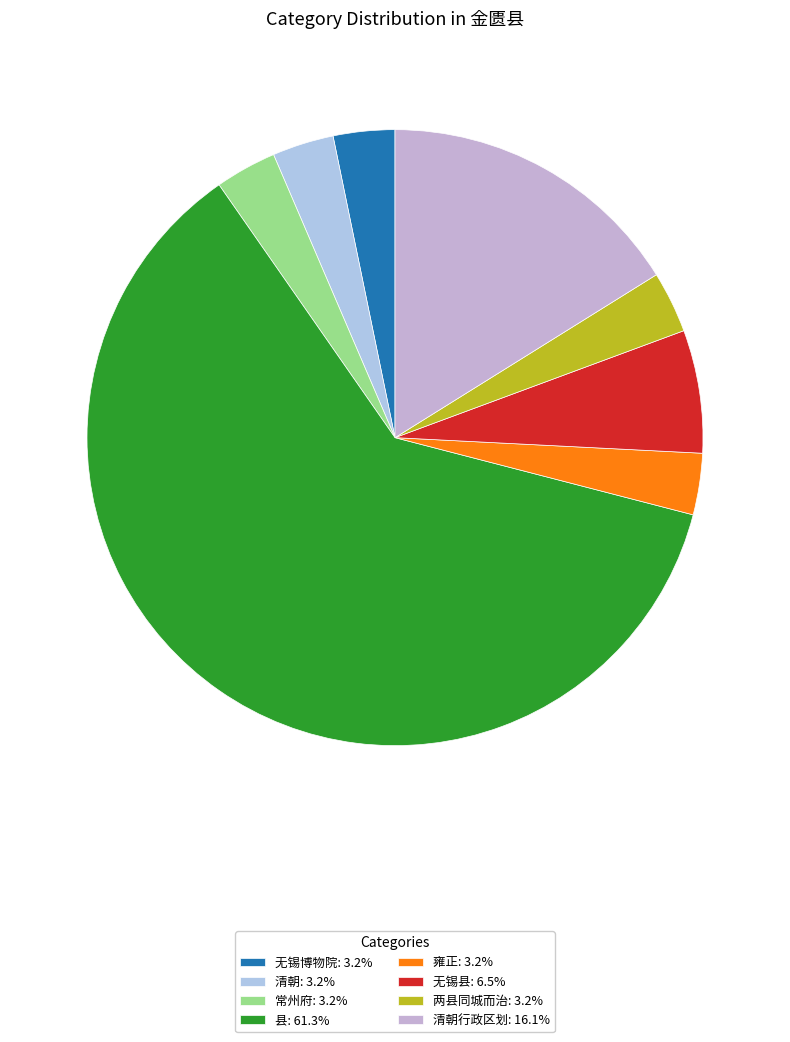

Count the number of slices in the pie.

8